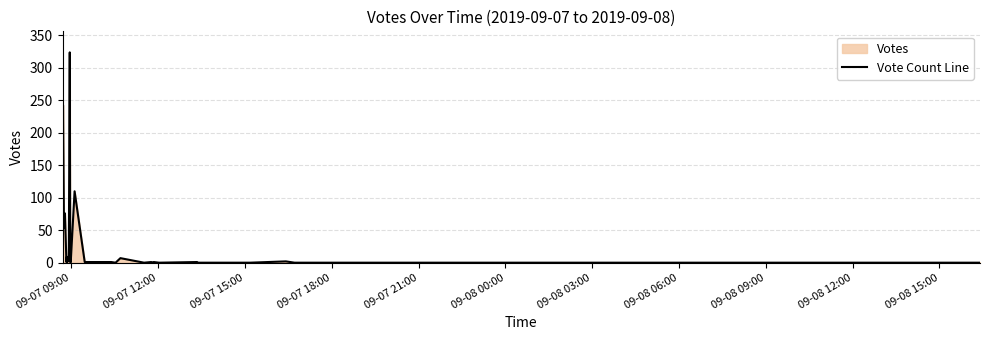

What is the average value?

22